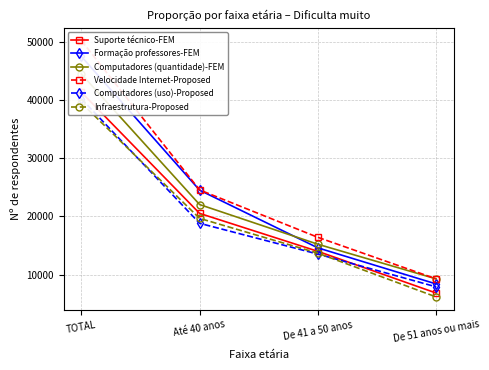

Read the Formação professores-FEM value at TOTAL, to the nearest 10.

47460